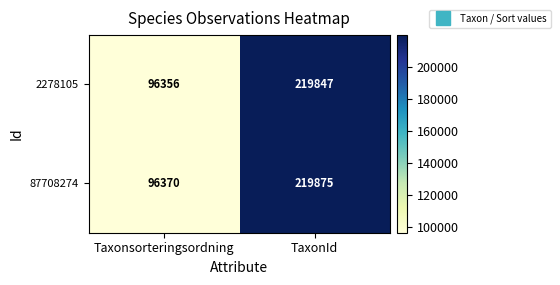

The value of 2278105 at Taxonsorteringsordning is 150687. True or false?

False